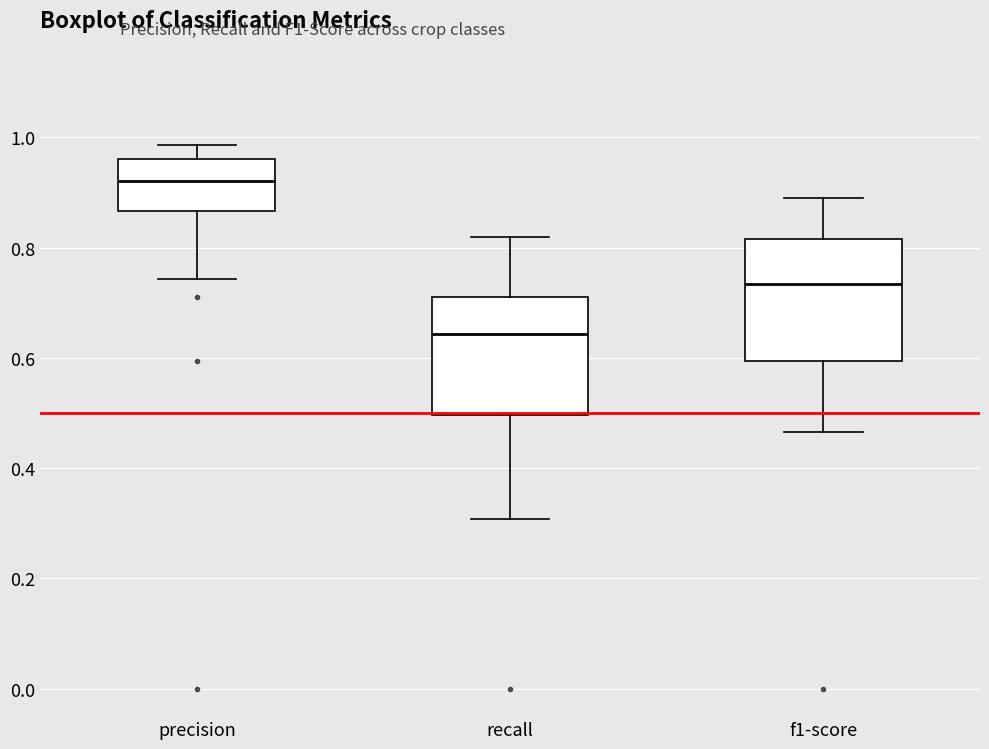

Reading left to right, transcribe this box plot: for each box, give where its median line is, the range the box spans, and where its two whiskers end, as read against the y-axis. The values are not printed on the chart, so give them approximately, as read against the axis.

precision: median 0.92, box 0.86 to 0.96, whiskers 0.74 to 0.98
recall: median 0.64, box 0.50 to 0.72, whiskers 0.30 to 0.82
f1-score: median 0.74, box 0.60 to 0.82, whiskers 0.46 to 0.90